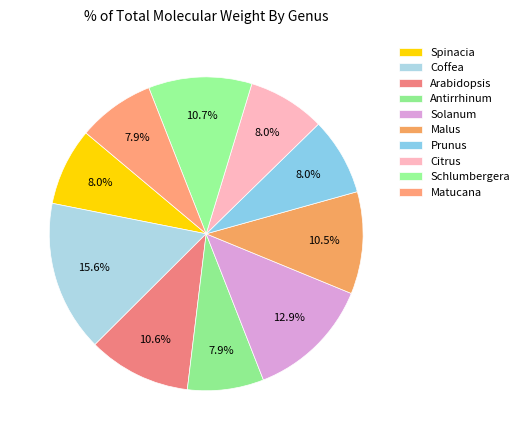

Which has a higher value, Arabidopsis or Coffea?

Coffea